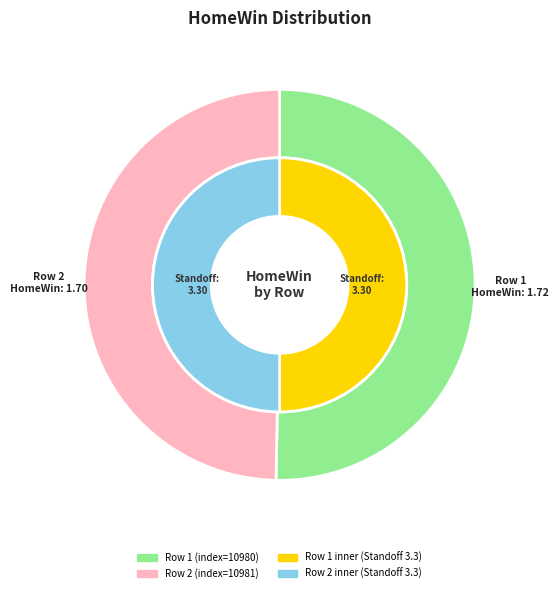

Which category has the smallest portion of the pie?

2